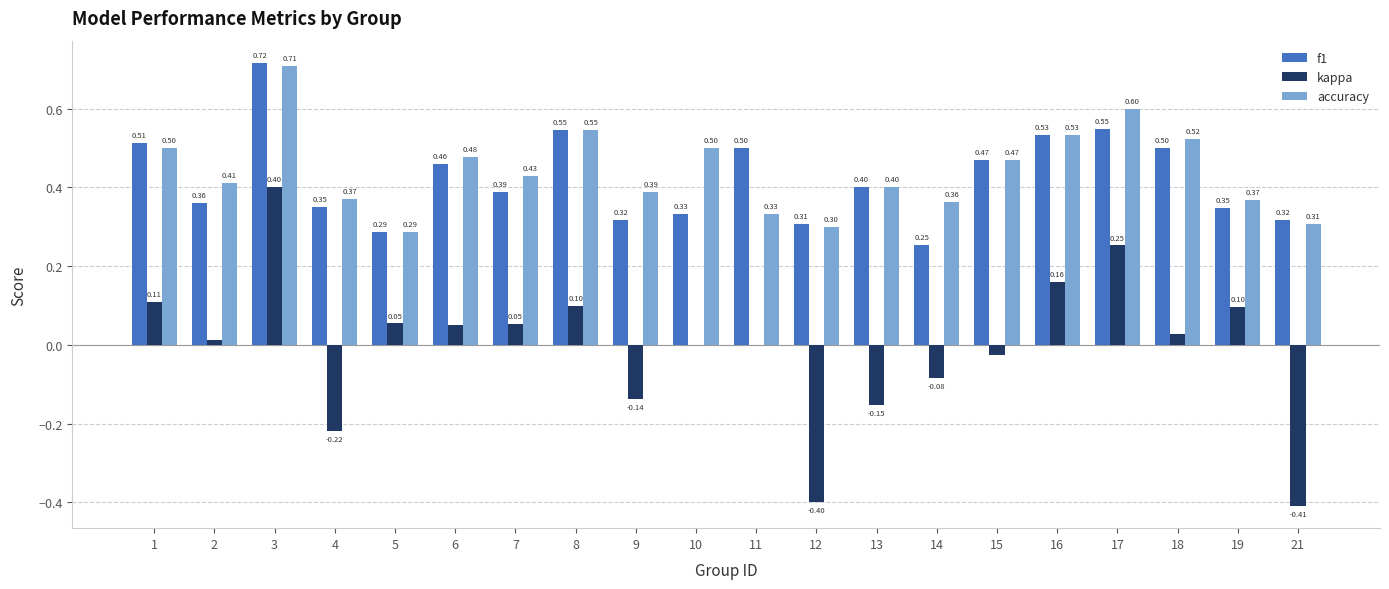

Is it true that accuracy equals 0.5 at 1?

True